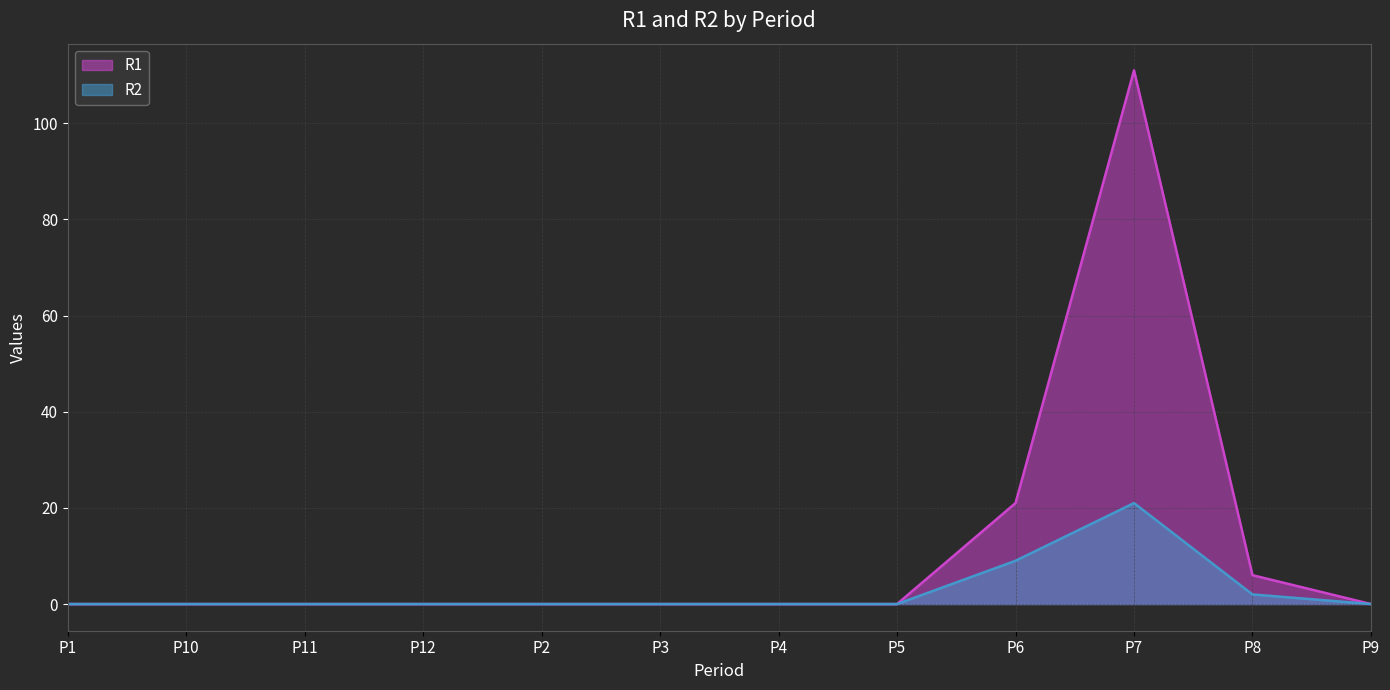

True or false: R2 and R1 cross at least once.

False